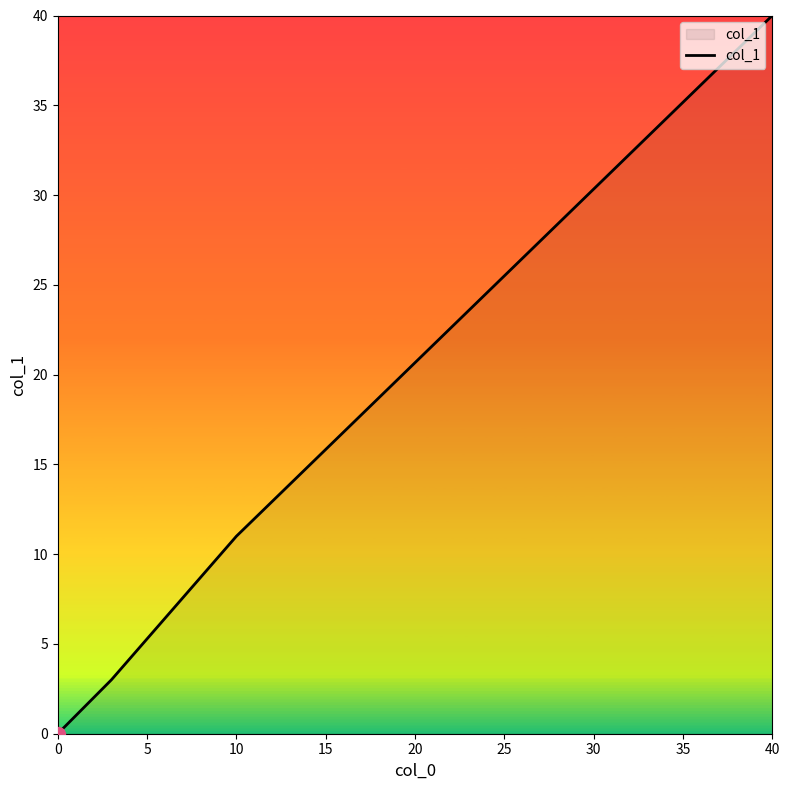

What is the greatest value displayed?

40